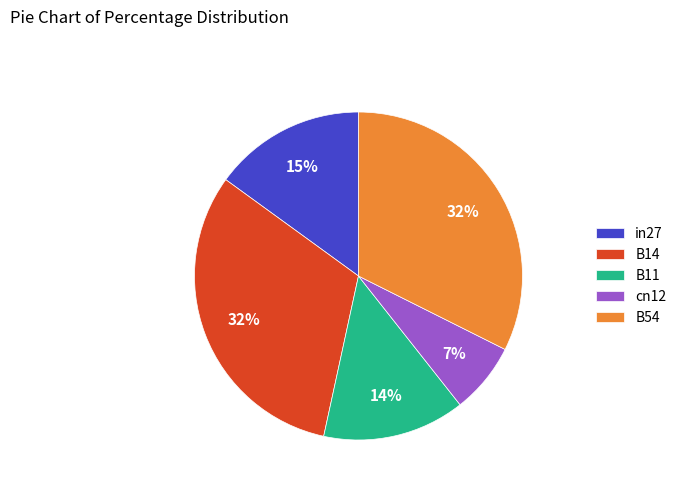

To the nearest percent, what is the difference between the B11 and B54 slice percentages?

18%